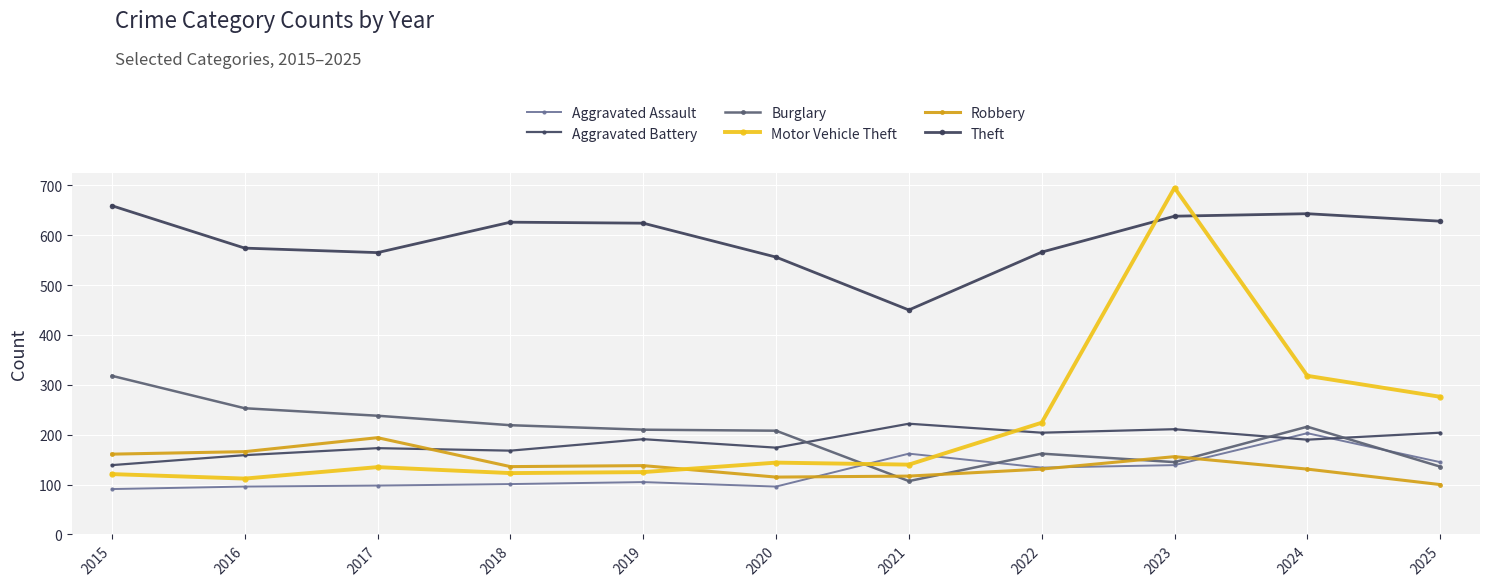

Reading left to right, list all the values displayed in this chart.

Aggravated Assault: 2015=91	2016=96	2017=98	2018=101	2019=105	2020=96	2021=162	2022=134	2023=139	2024=203	2025=145
Aggravated Battery: 2015=139	2016=159	2017=173	2018=168	2019=191	2020=174	2021=222	2022=204	2023=211	2024=190	2025=204
Burglary: 2015=318	2016=253	2017=238	2018=219	2019=210	2020=208	2021=107	2022=162	2023=145	2024=216	2025=136
Motor Vehicle Theft: 2015=121	2016=112	2017=135	2018=123	2019=125	2020=144	2021=140	2022=224	2023=695	2024=318	2025=276
Robbery: 2015=161	2016=166	2017=194	2018=136	2019=138	2020=115	2021=117	2022=131	2023=156	2024=131	2025=100
Theft: 2015=659	2016=574	2017=565	2018=626	2019=624	2020=556	2021=450	2022=566	2023=638	2024=643	2025=628